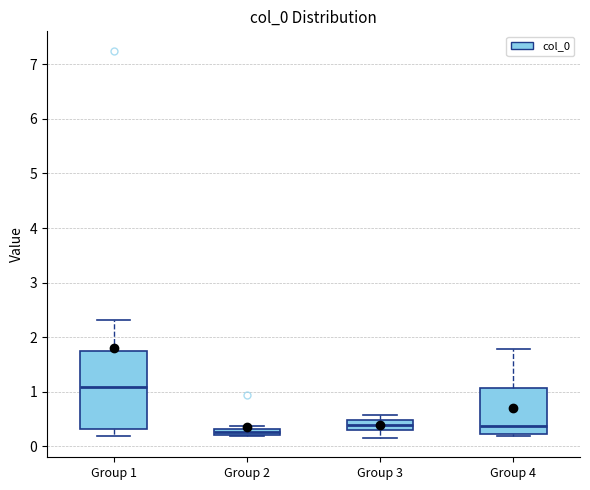

Comparing the boxes themselves (not the whiskers), which one is the tallest?

Group 1